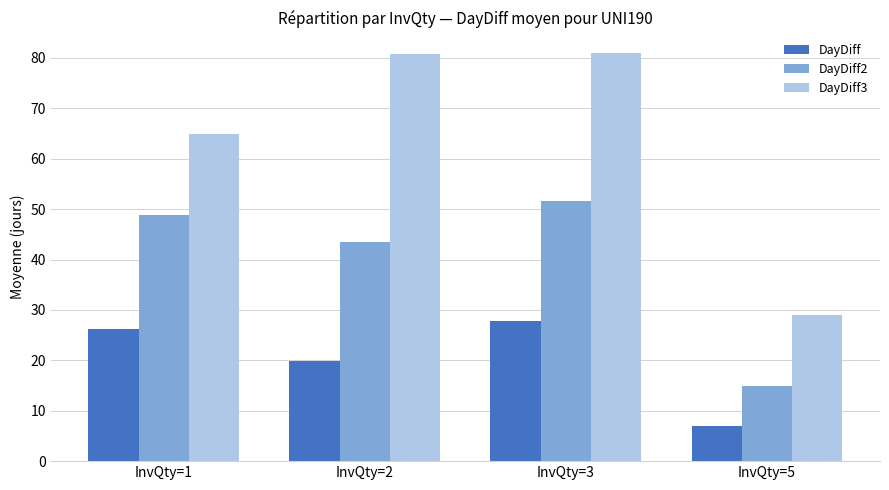

What is the difference between the second highest and second lowest values in the DayDiff series?

6.3